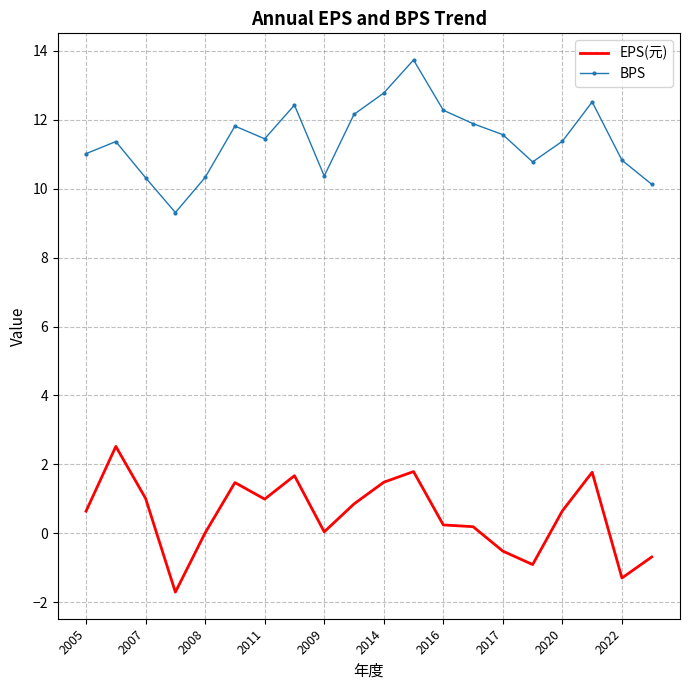

How many series are shown in this chart?

2